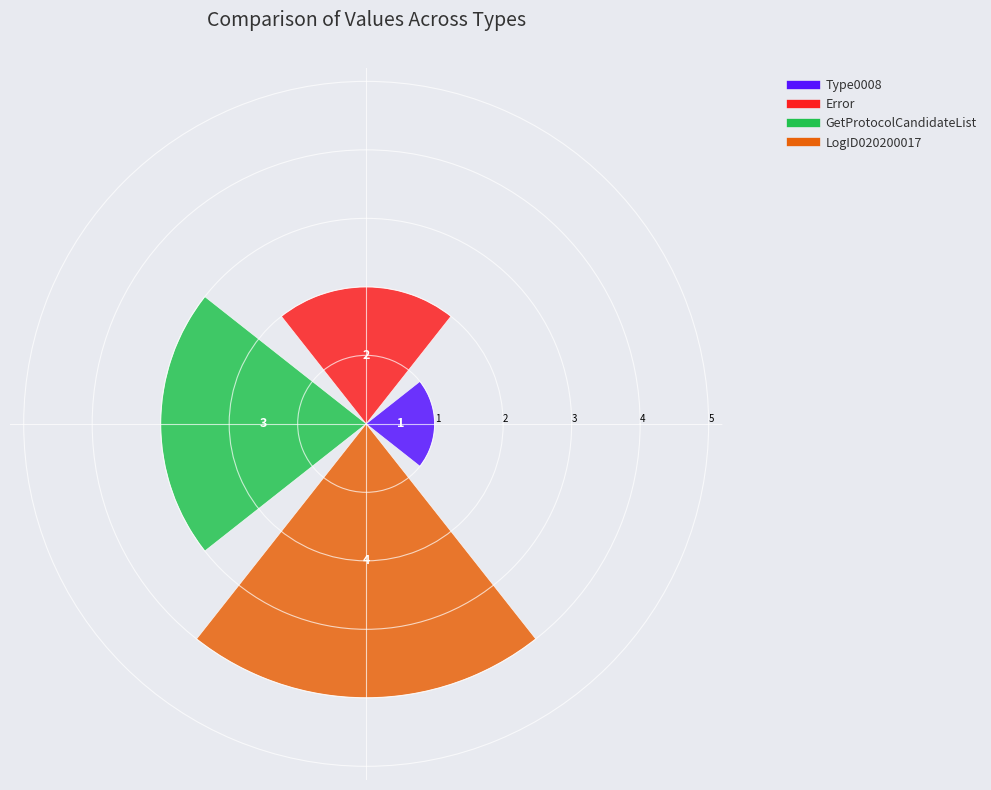

What is the greatest value displayed?

4